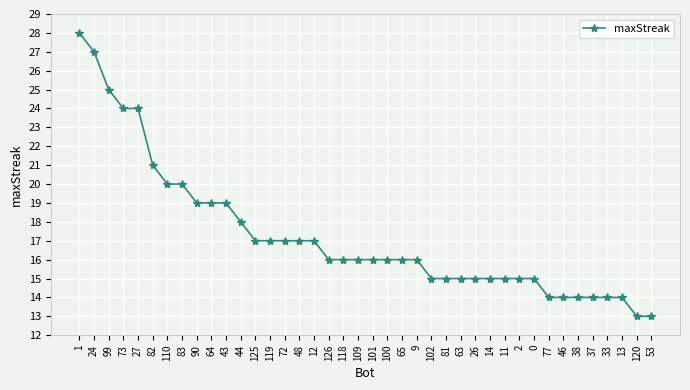

How many series are shown in this chart?

1